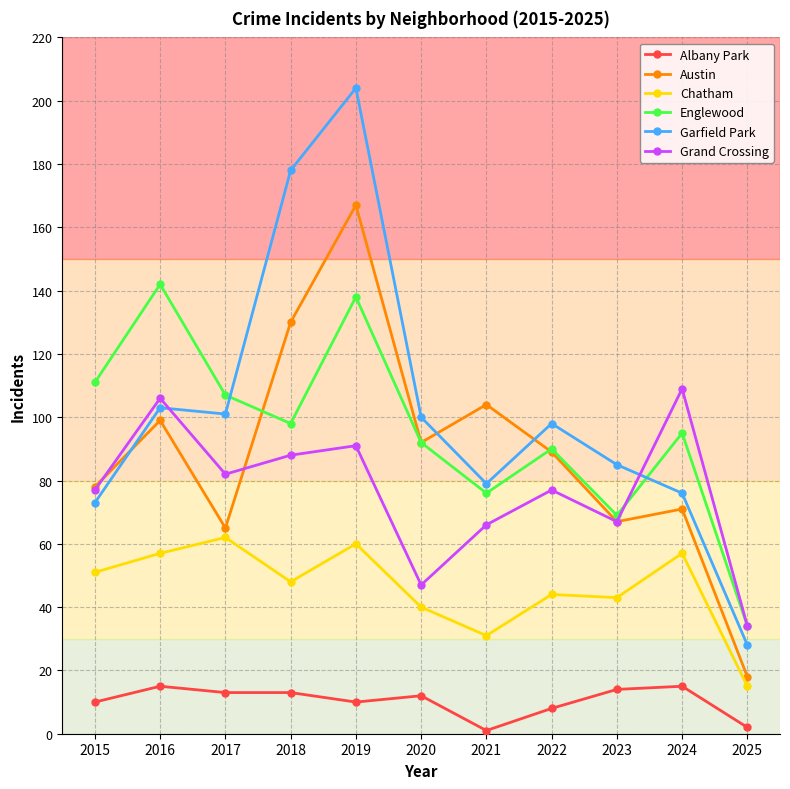

At which category is the sum across all series the highest?

2019